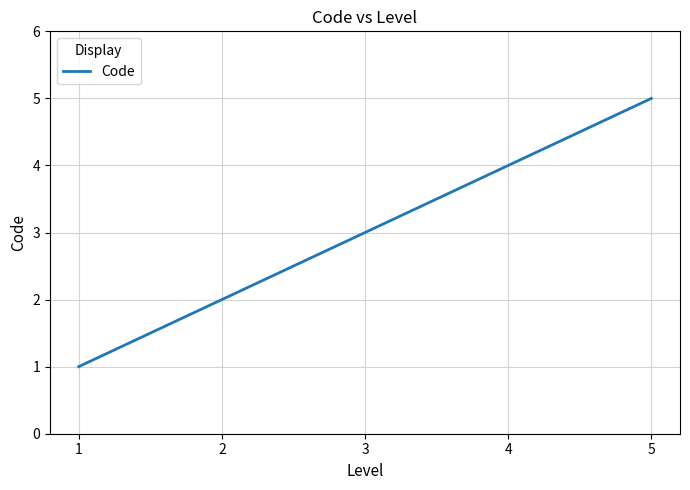

What is the ratio of the value at 4 to the value at 1?

4.0